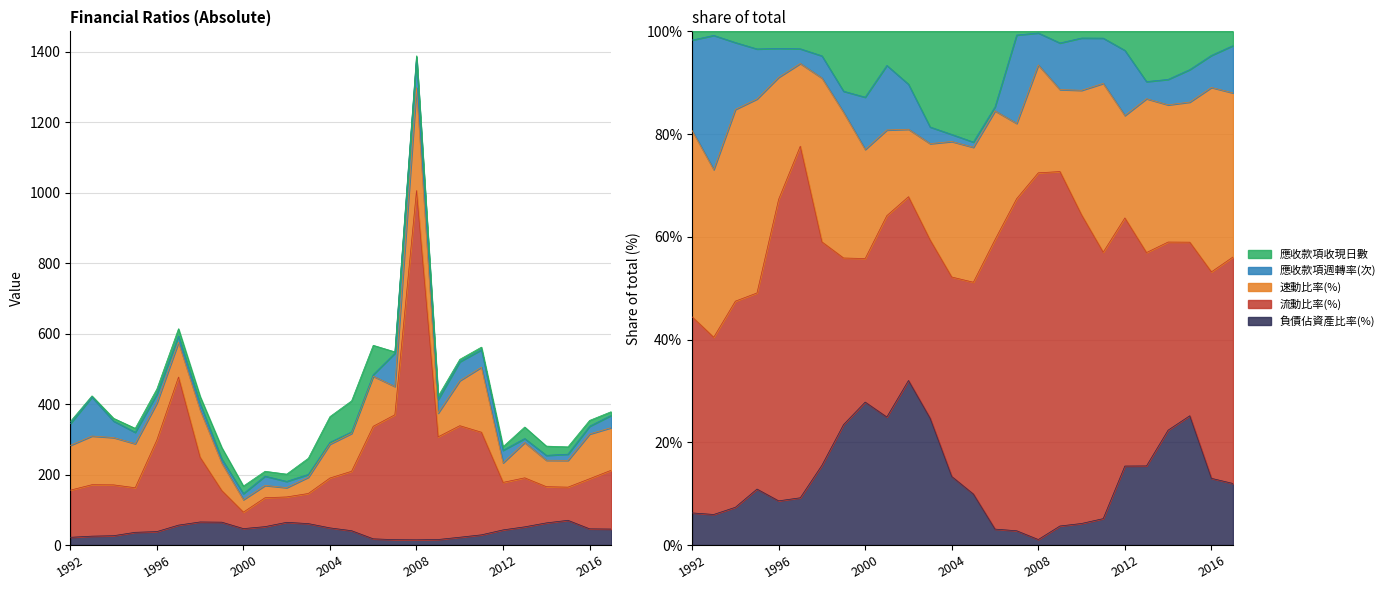

Does the chart have visible grid lines?

Yes